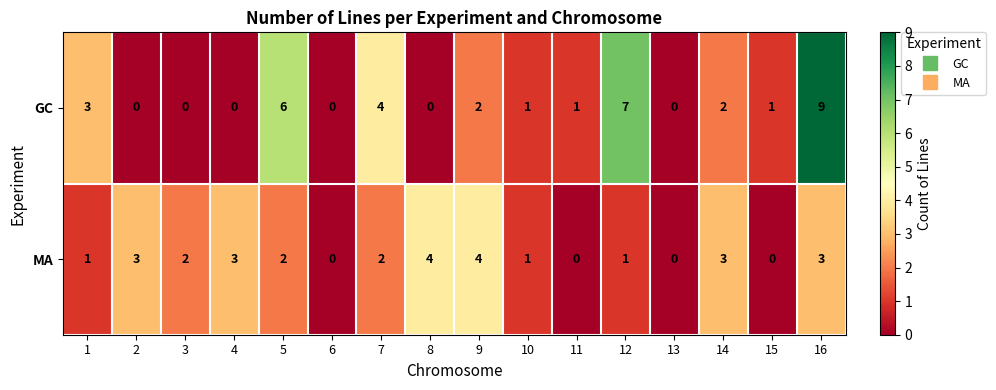

What is the difference between the MA values at 1 and 8?

3